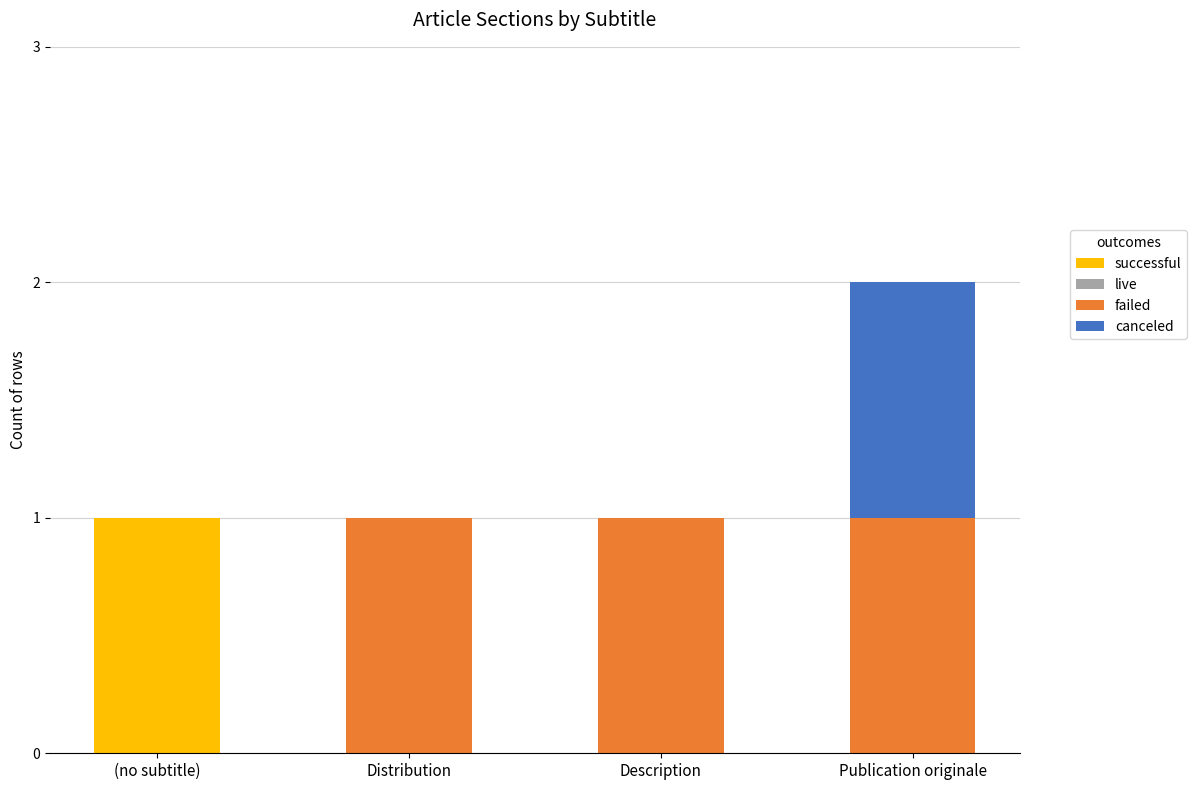

Is it true that successful equals -1 at Distribution?

False